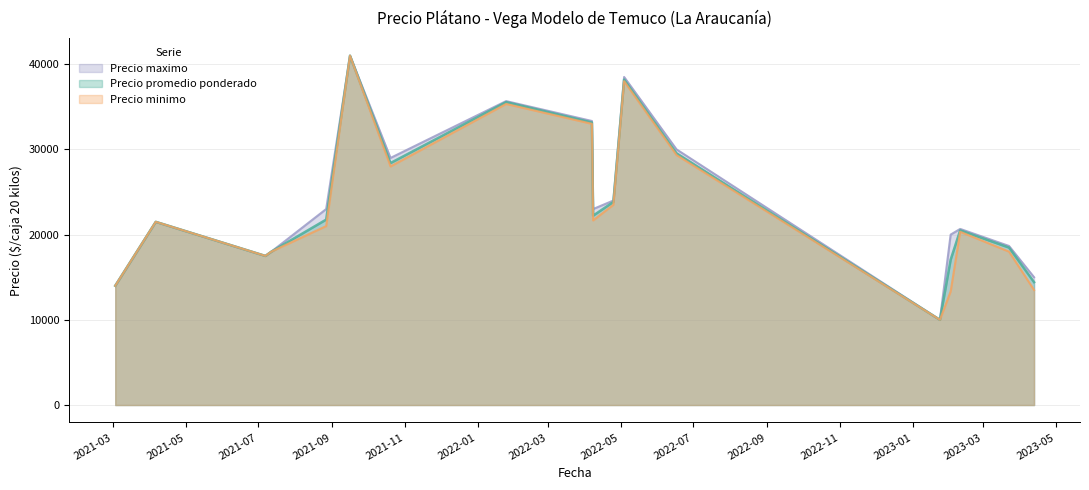

What is the minimum value shown in the chart?

10000.0